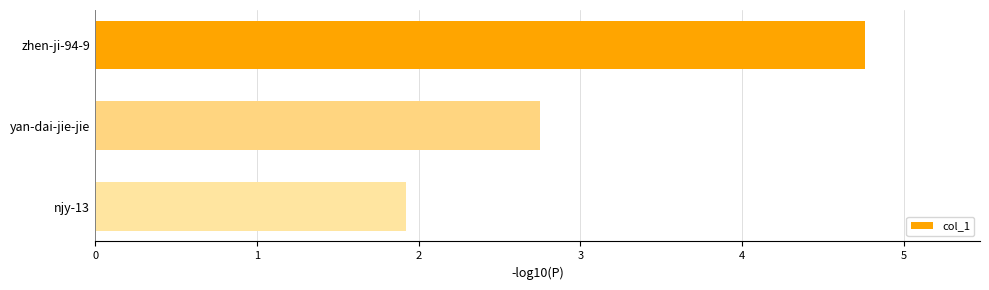

What is the average value?

3.1